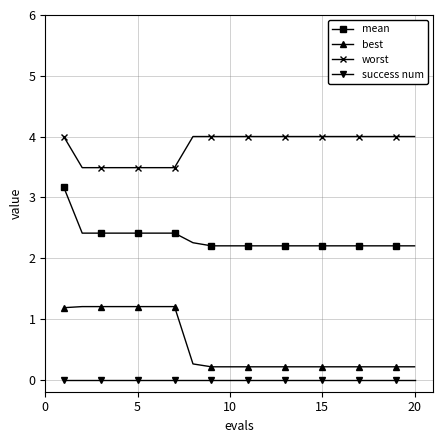

Reading left to right, list all the values displayed in this chart.

mean: 3.2	2.4	2.4	2.4	2.4	2.4	2.4	2.3	2.2	2.2	2.2	2.2	2.2	2.2	2.2	2.2	2.2	2.2	2.2	2.2
best: 1.2	1.2	1.2	1.2	1.2	1.2	1.2	0.3	0.2	0.2	0.2	0.2	0.2	0.2	0.2	0.2	0.2	0.2	0.2	0.2
worst: 4.0	3.5	3.5	3.5	3.5	3.5	3.5	4.0	4.0	4.0	4.0	4.0	4.0	4.0	4.0	4.0	4.0	4.0	4.0	4.0
success num: 0.0	0.0	0.0	0.0	0.0	0.0	0.0	0.0	0.0	0.0	0.0	0.0	0.0	0.0	0.0	0.0	0.0	0.0	0.0	0.0